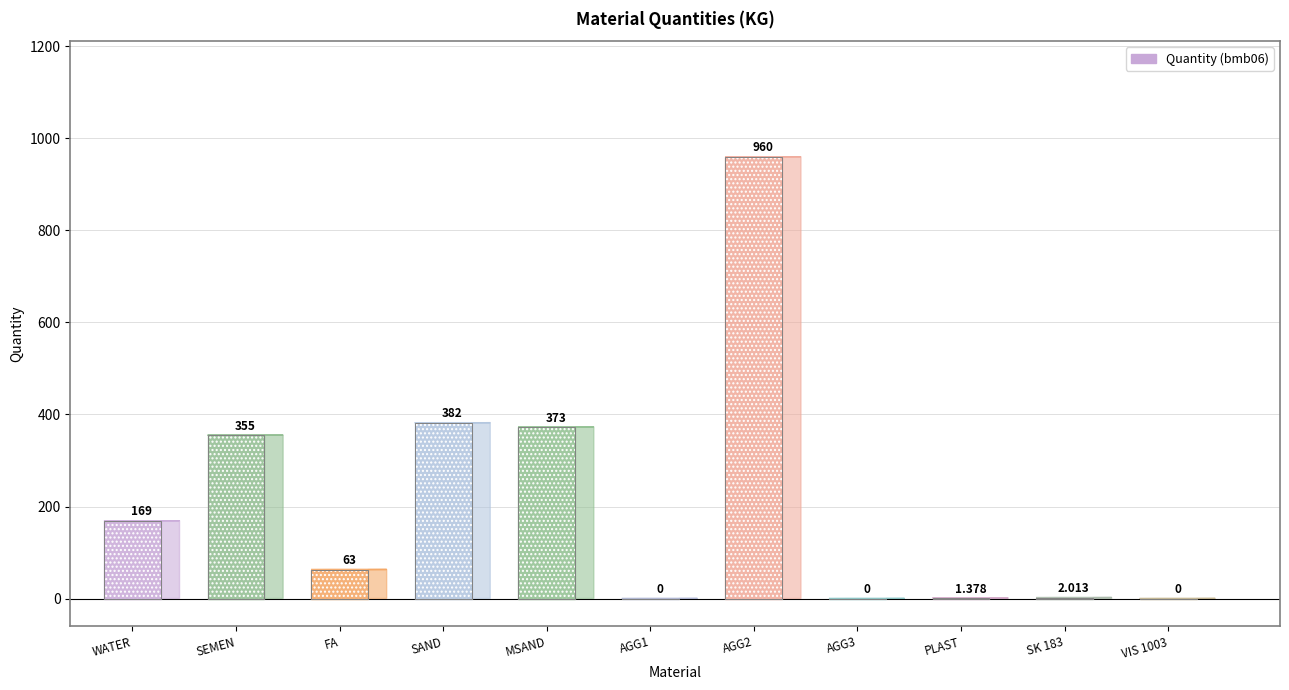

What is the label of the 9th point from the left?

PLAST